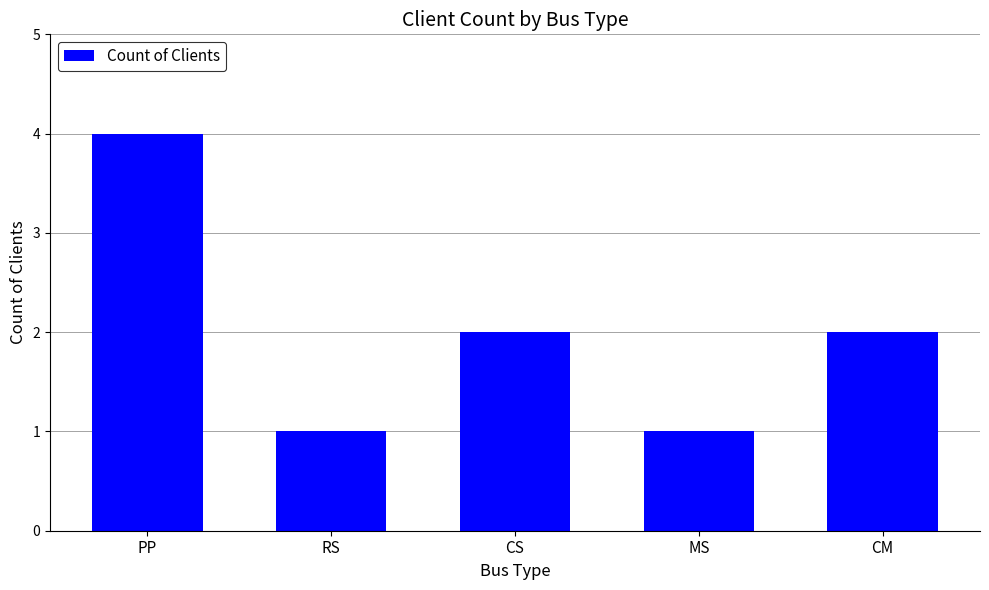

What is the greatest value displayed?

4